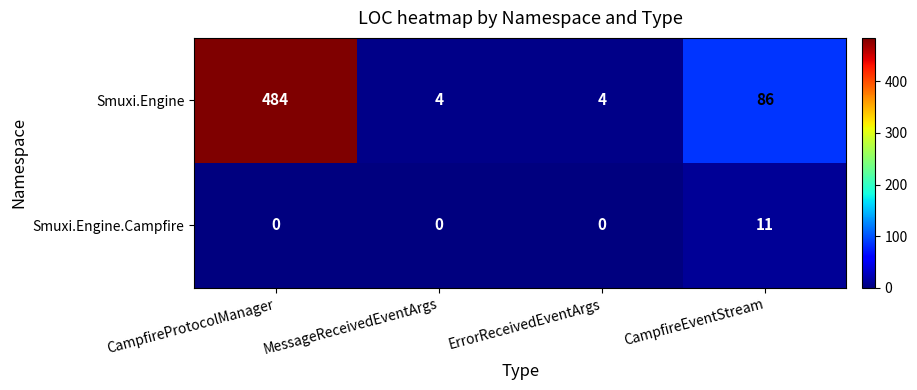

Where does the Smuxi.Engine series first go above 86?

CampfireProtocolManager